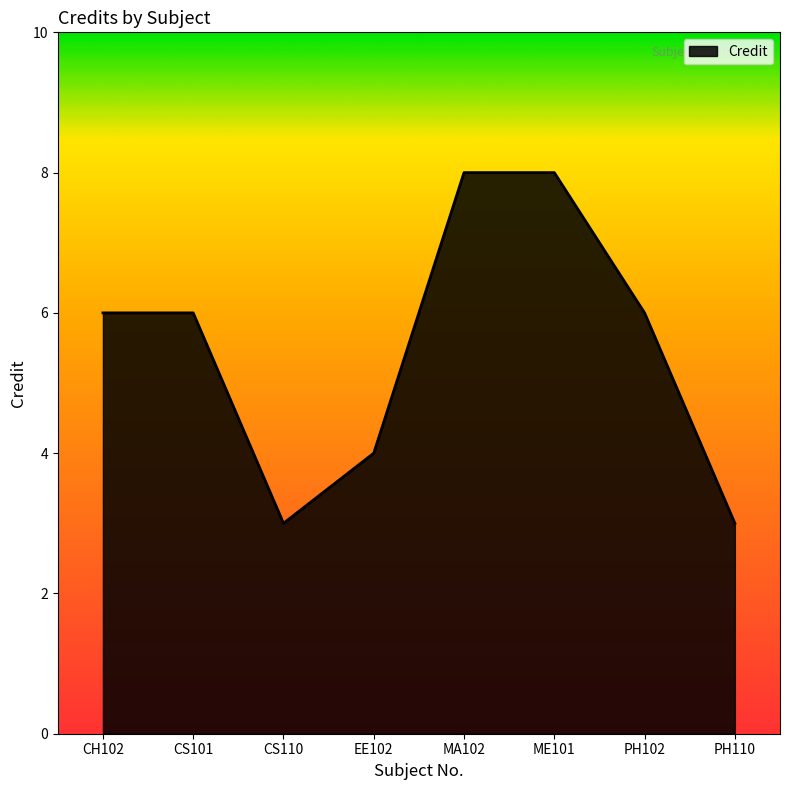

What is the difference between the maximum and minimum values?

5